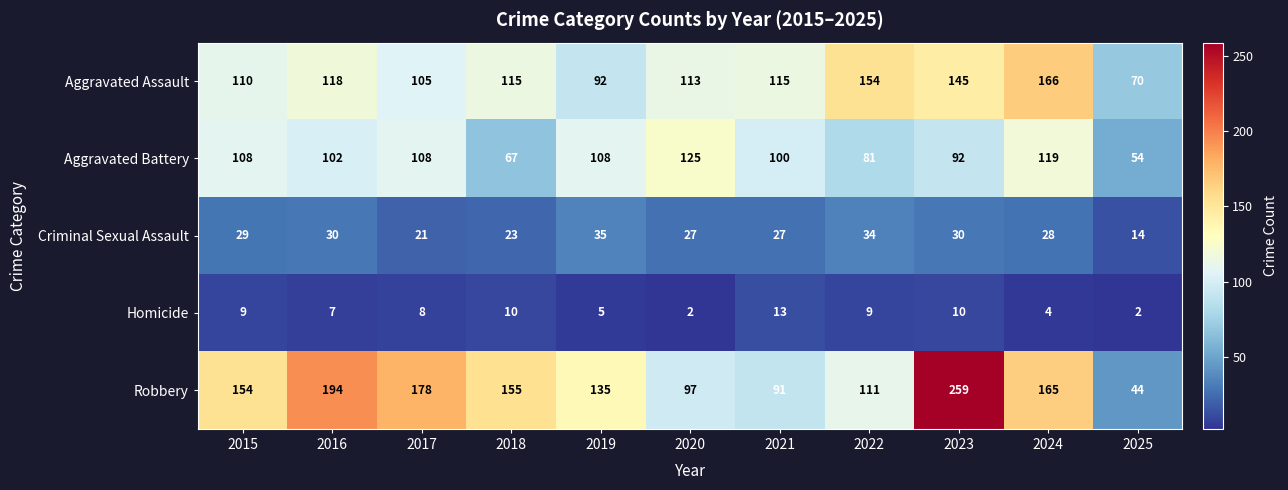

What is the sum of the Robbery values at 2020 and 2025?

141